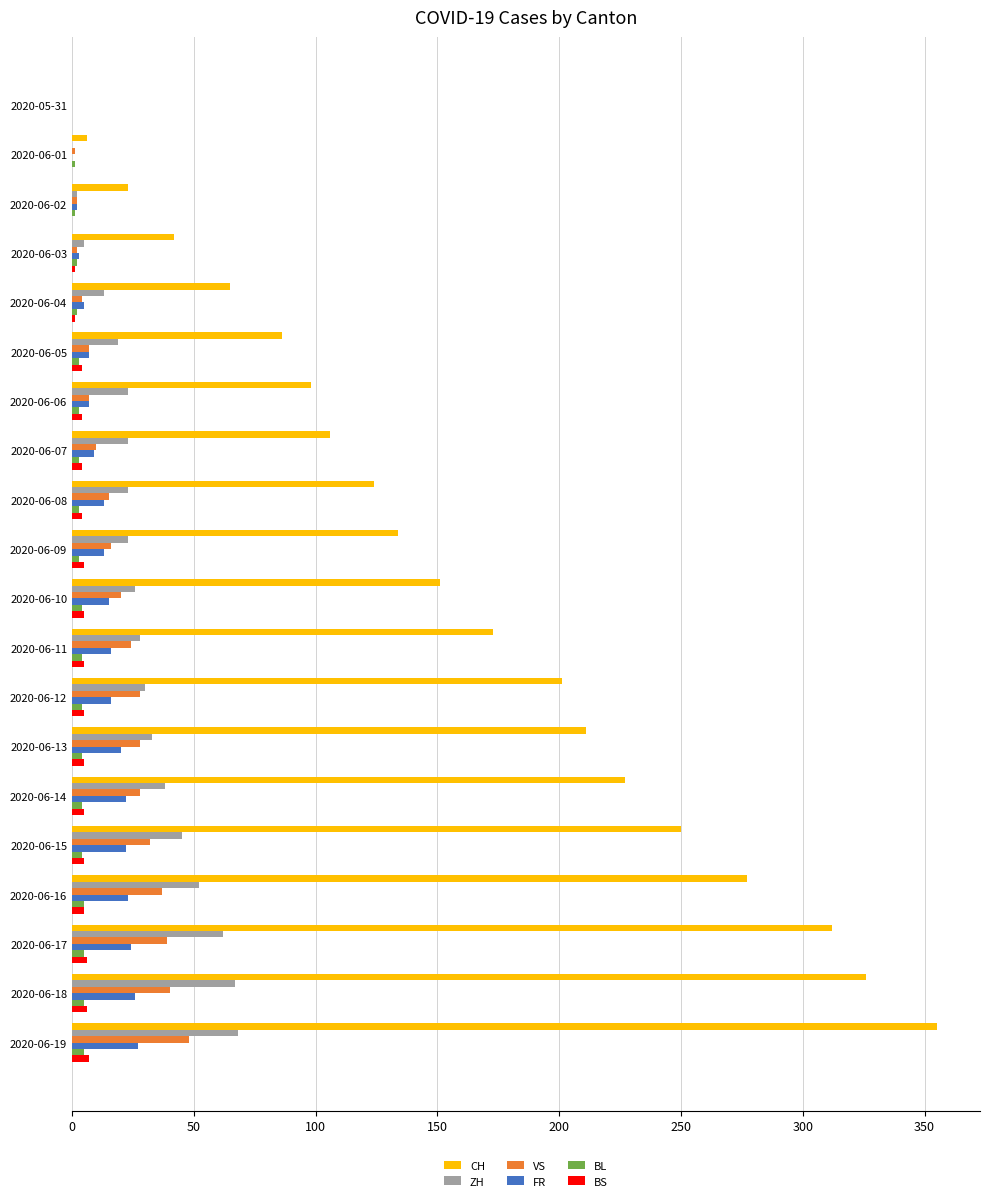

Which label corresponds to the largest value in the chart?

2020-06-19